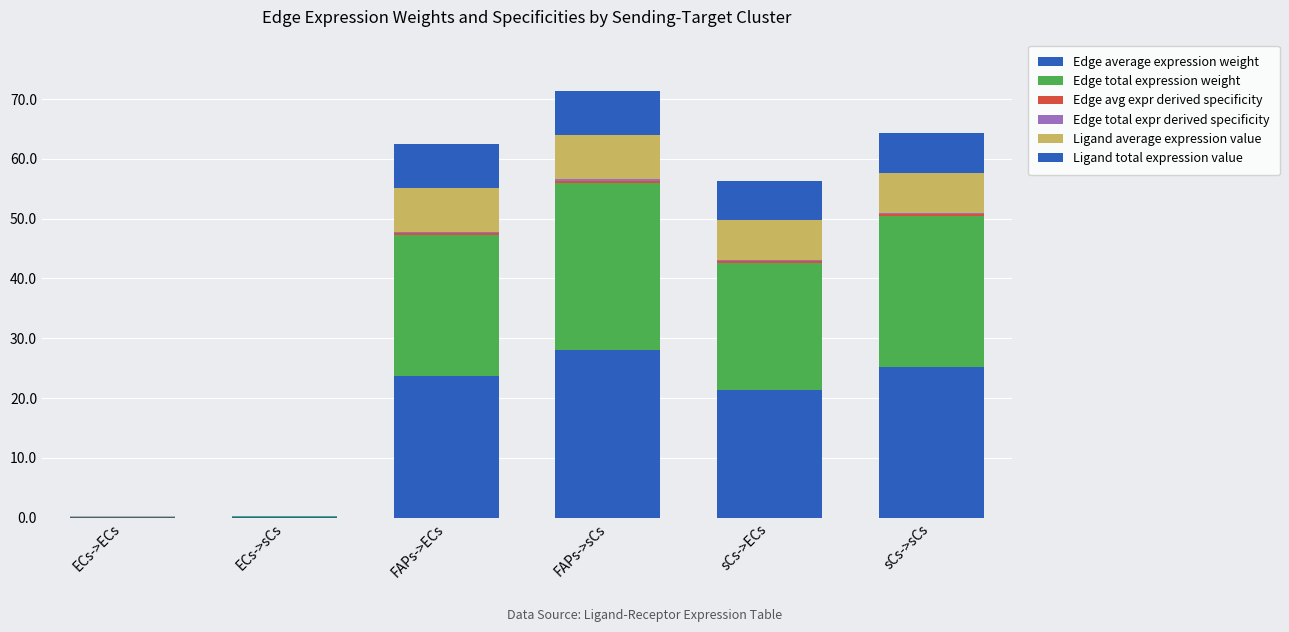

Where does the Ligand total expression value series first go above 6?

FAPs->ECs